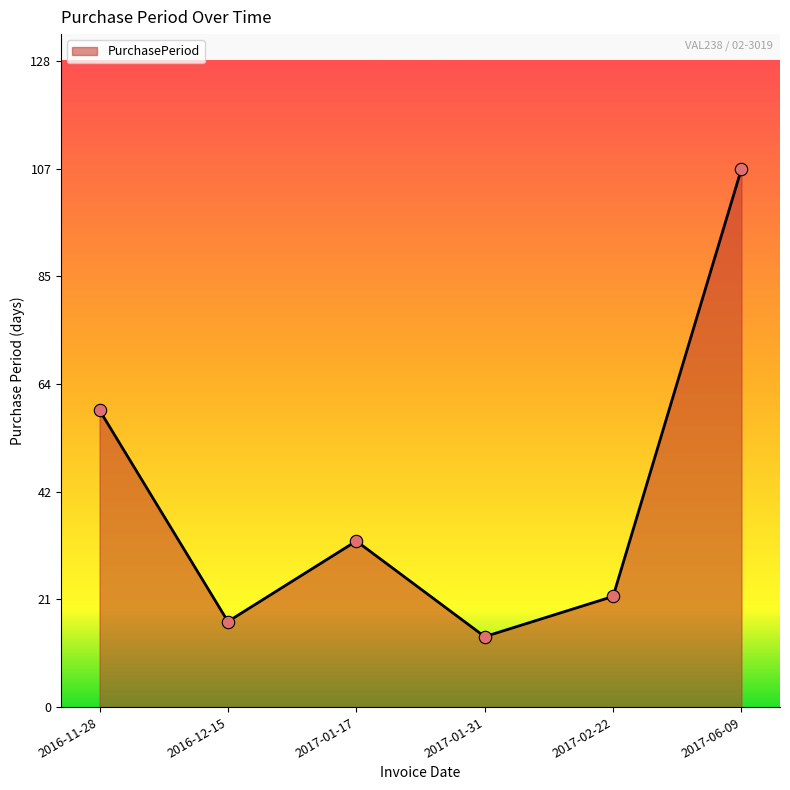

Approximately how many times larger is the value at 2017-06-09 compared to 2017-01-31?

7.6